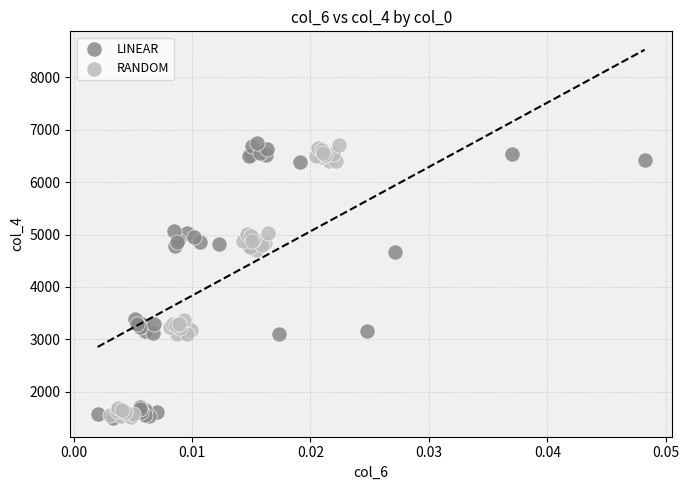

Which series has the largest Y range (max minus min)?

LINEAR